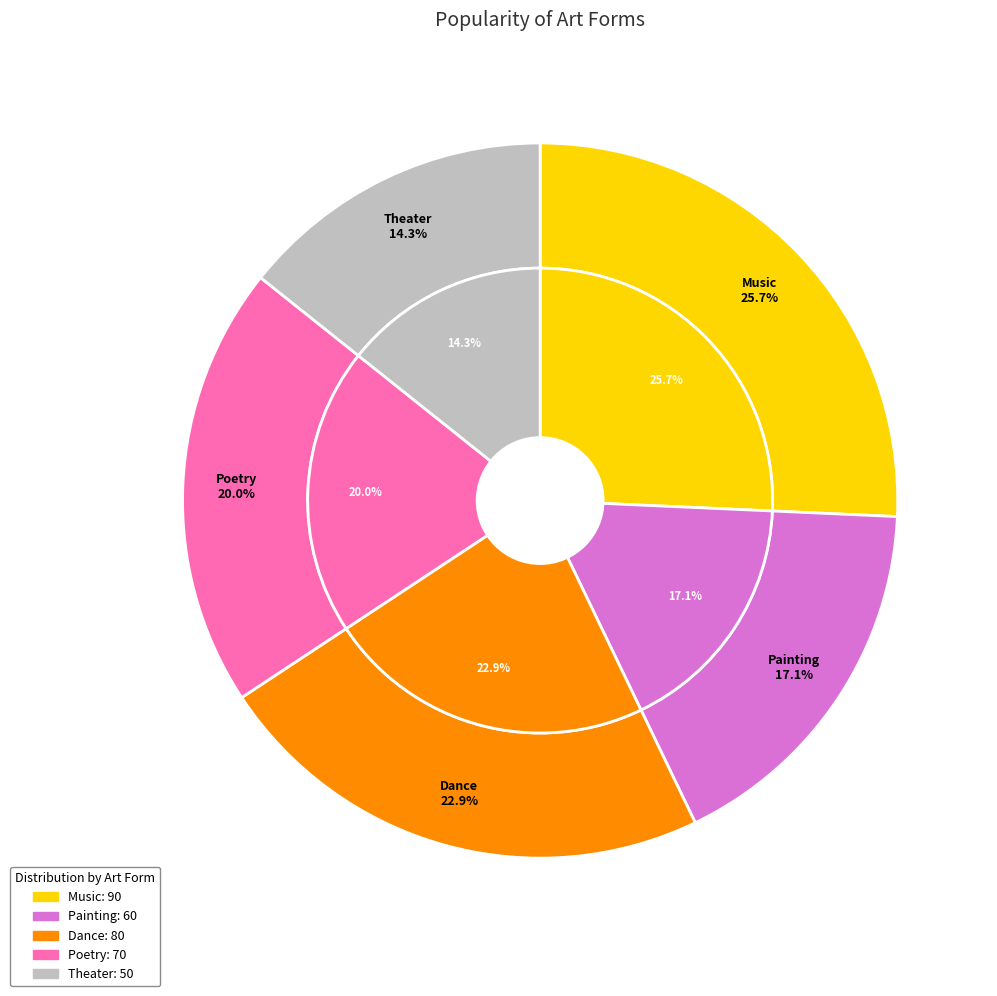

How much of the chart is everything except Painting?

82.9%